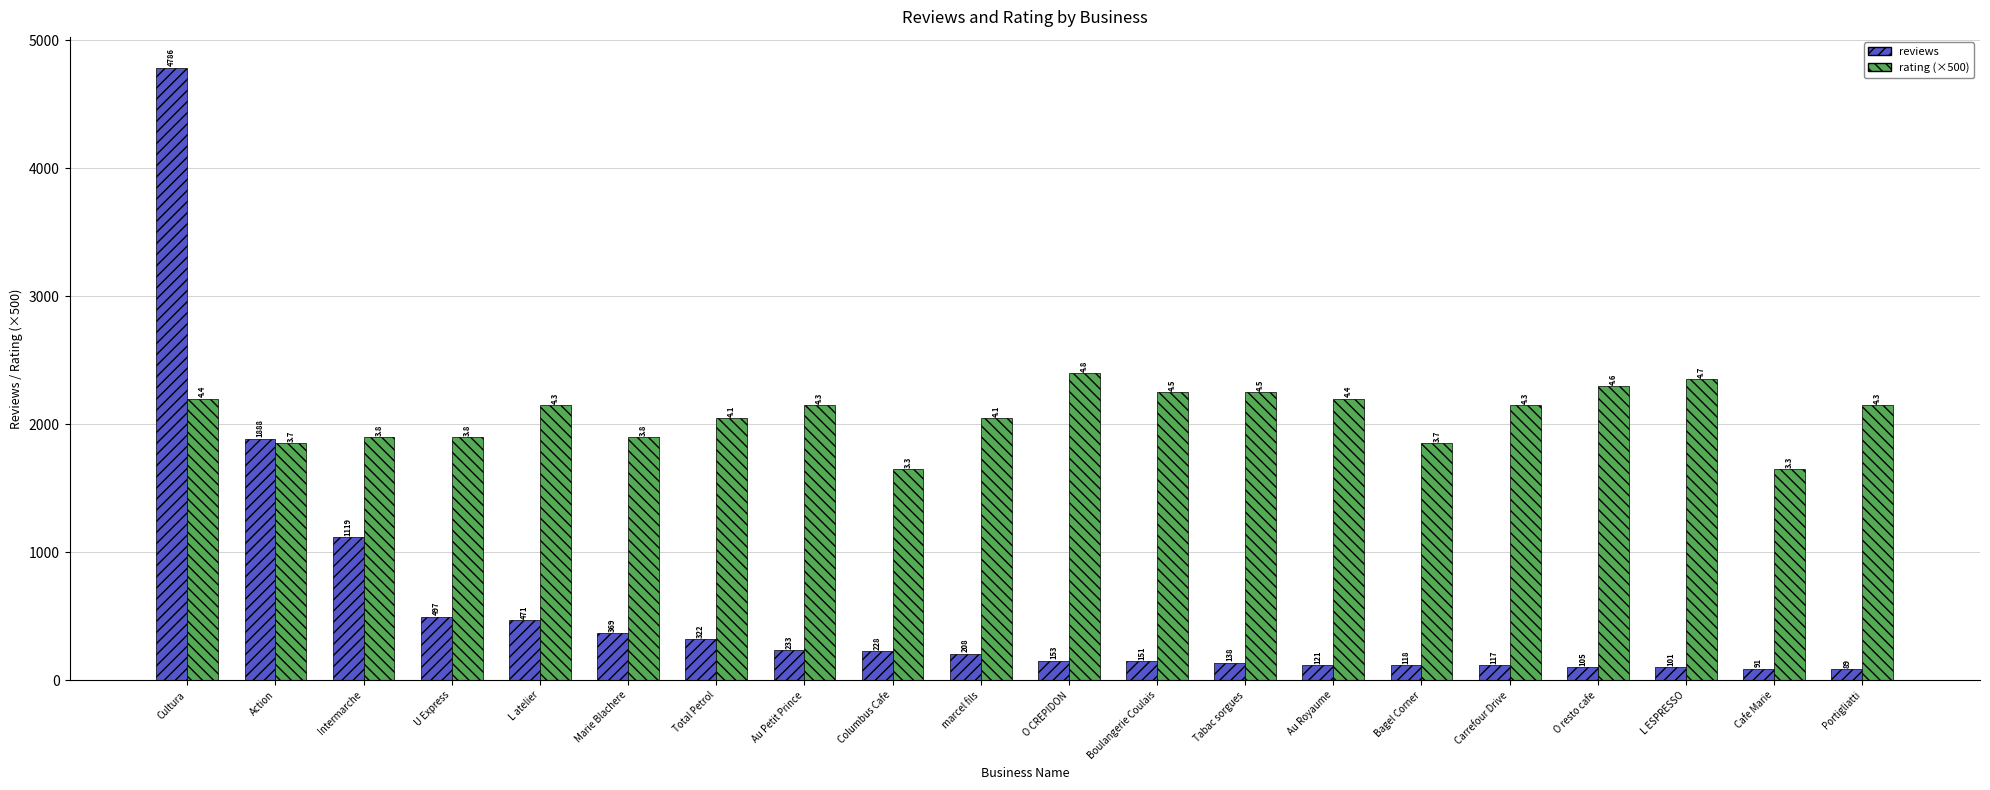

Is the value of rating (×500) at Cafe Marie greater than the value of reviews at O resto cafe?

Yes